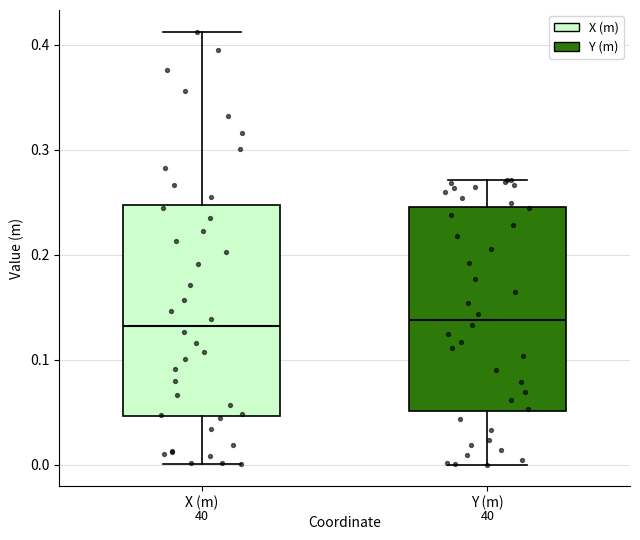

Reading left to right, transcribe this box plot: for each box, give where its median line is, the range the box spans, and where its two whiskers end, as read against the y-axis. The values are not printed on the chart, so give them approximately, as read against the axis.

X (m): median 0.13, box 0.05 to 0.25, whiskers 0.00 to 0.41
Y (m): median 0.14, box 0.05 to 0.25, whiskers 0.00 to 0.27